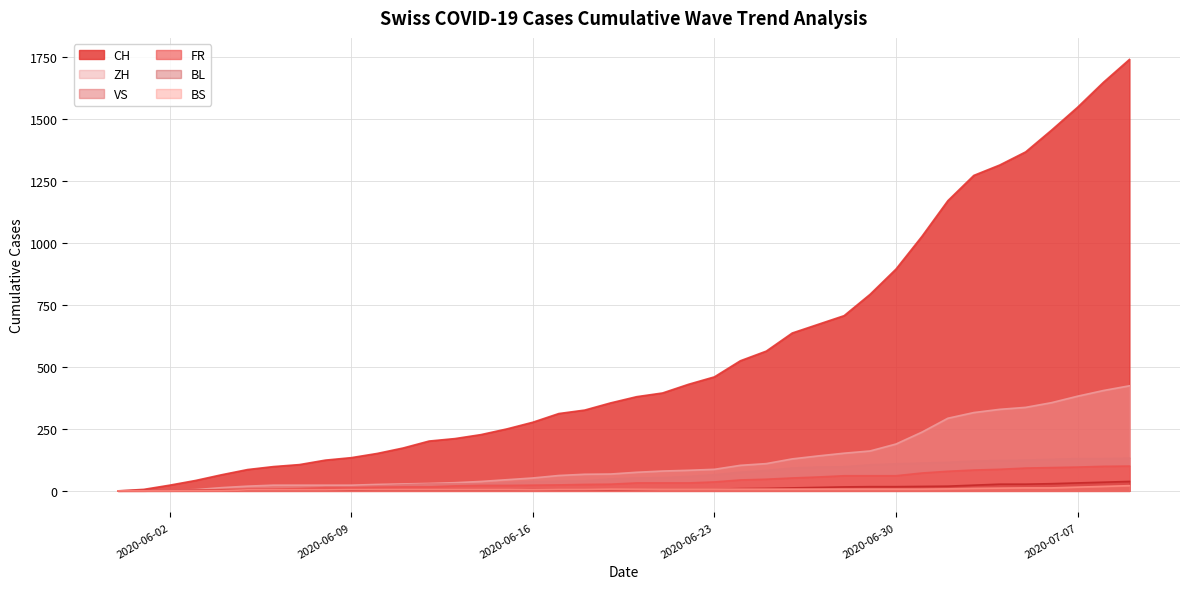

Does the chart have visible grid lines?

Yes